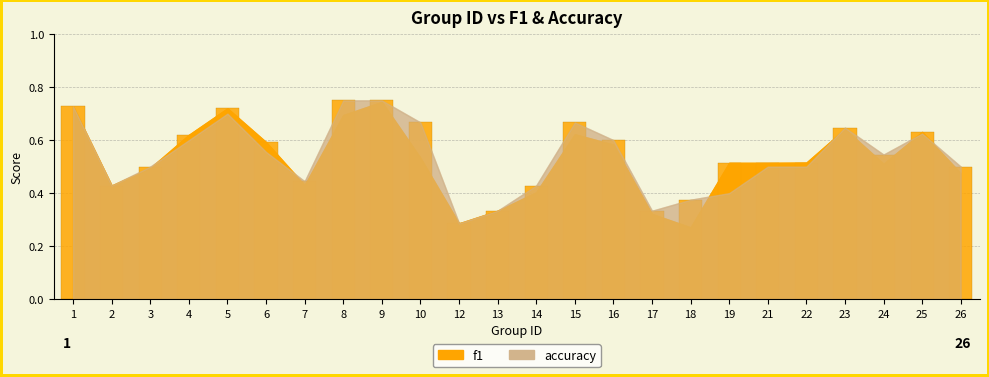

How many groups of bars are there?

24